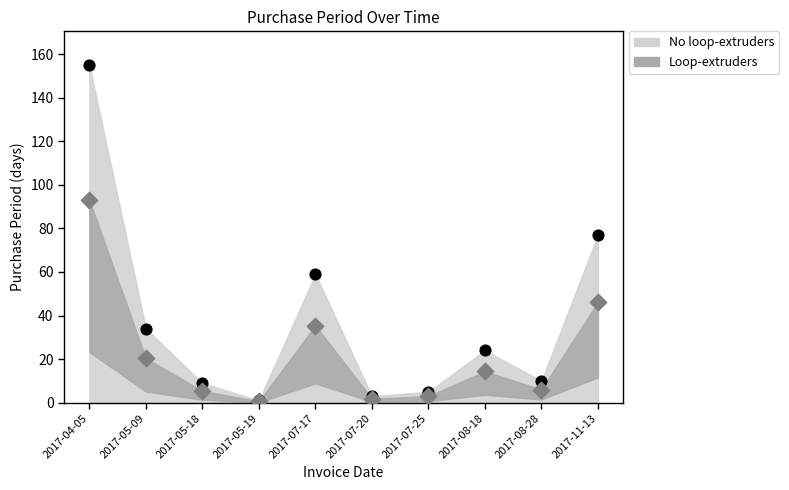

Which has a higher value, 2017-08-18 or 2017-05-18?

2017-08-18